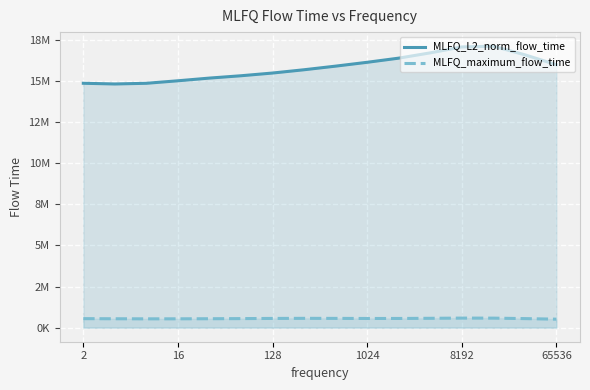

Between 16 and 1024, which series saw the biggest shift?

MLFQ_L2_norm_flow_time